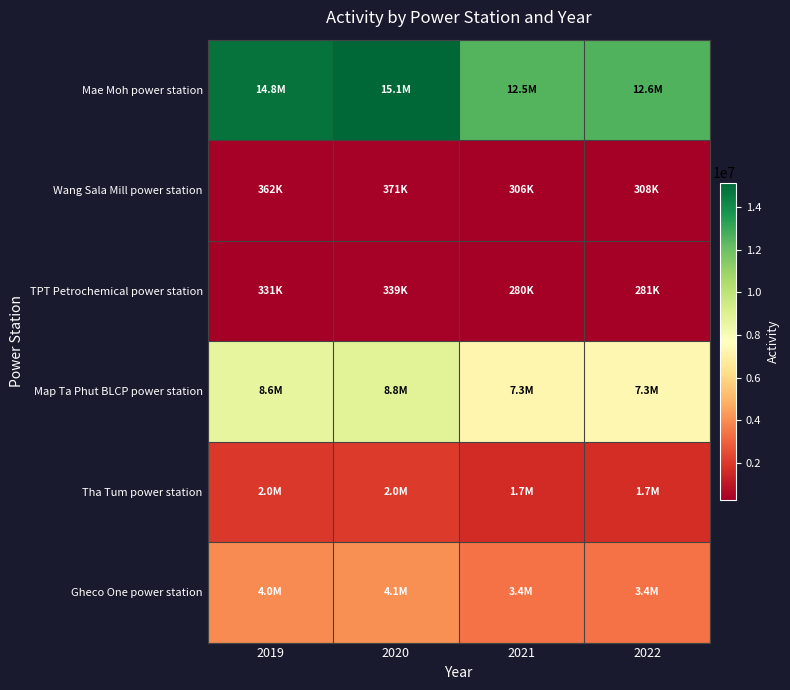

Reading left to right, what are all the values shown in this chart?

Mae Moh power station: 2019=14753000	2020=15138000	2021=12495000	2022=12559000
Wang Sala Mill power station: 2019=362000	2020=371000	2021=306000	2022=308000
TPT Petrochemical power station: 2019=331000	2020=339000	2021=280000	2022=281000
Map Ta Phut BLCP power station: 2019=8617000	2020=8843000	2021=7298000	2022=7336000
Tha Tum power station: 2019=1971000	2020=2023000	2021=1669000	2022=1678000
Gheco One power station: 2019=3966000	2020=4070000	2021=3359000	2022=3376000